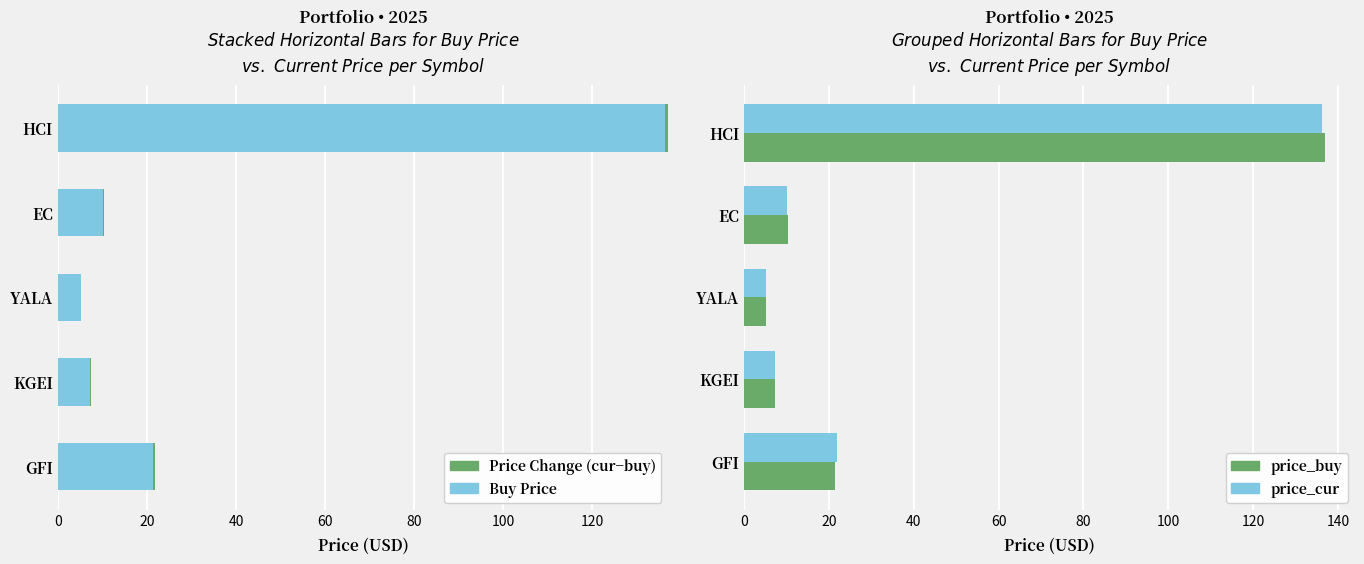

The price_cur series shows 28.6 at 80. True or false?

False